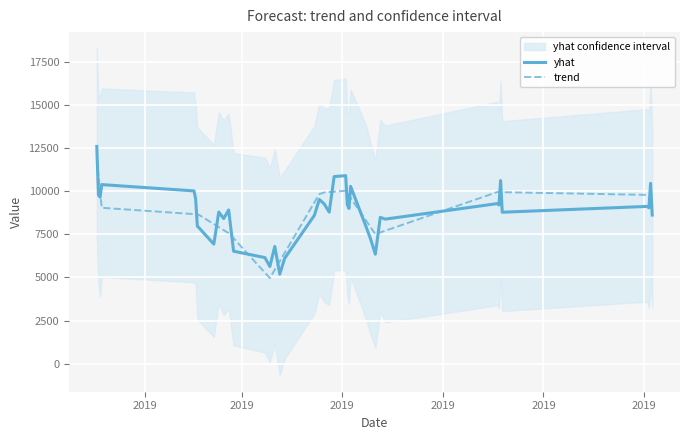

In trend, how many points are lower than both neighbors (excluding endpoints)?

2